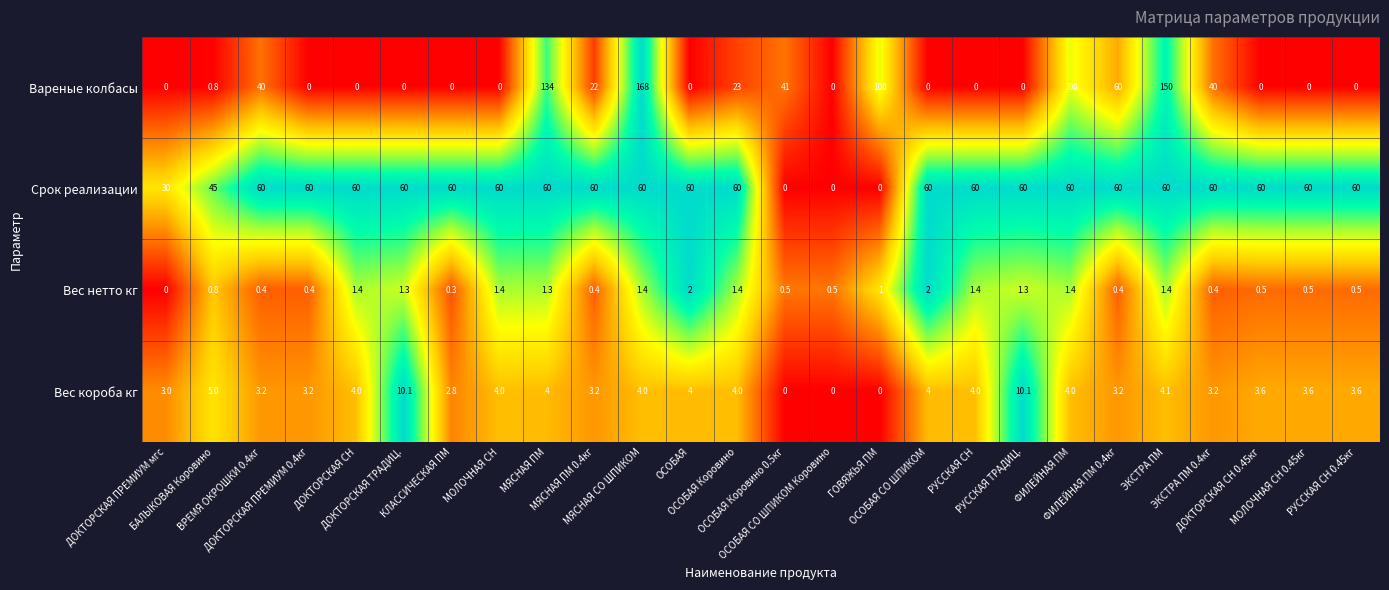

What is the greatest value displayed?

168.0